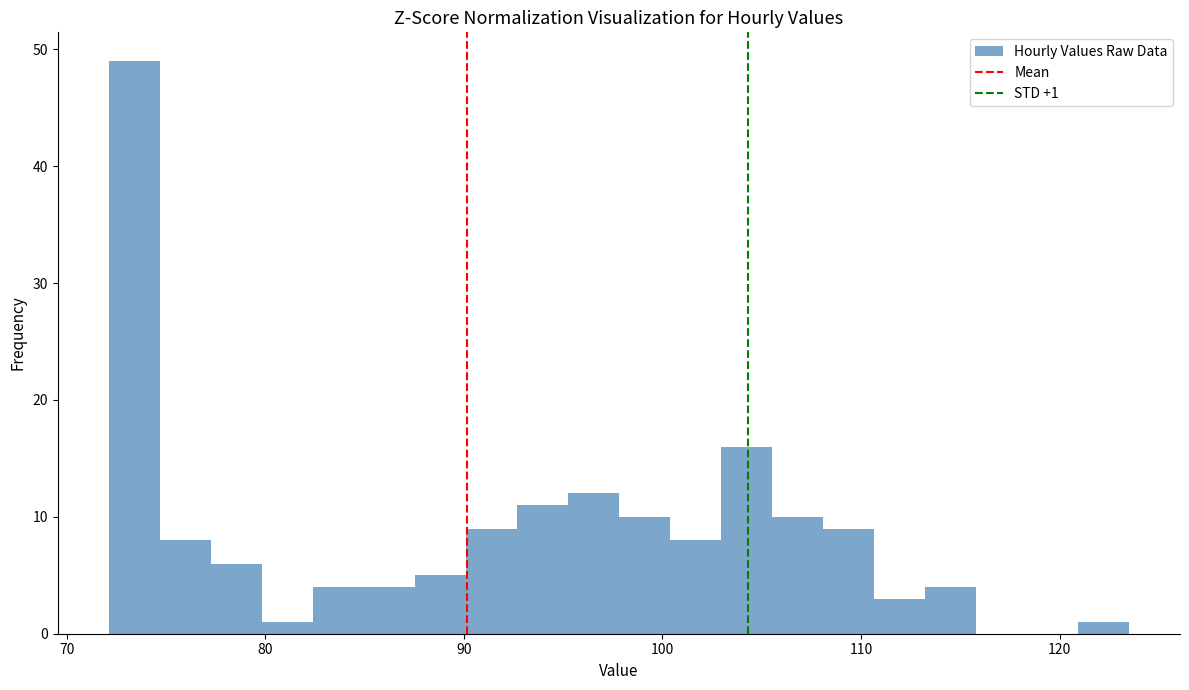

Read against the x-axis, roughly where is the centre of the tallest bar?

73